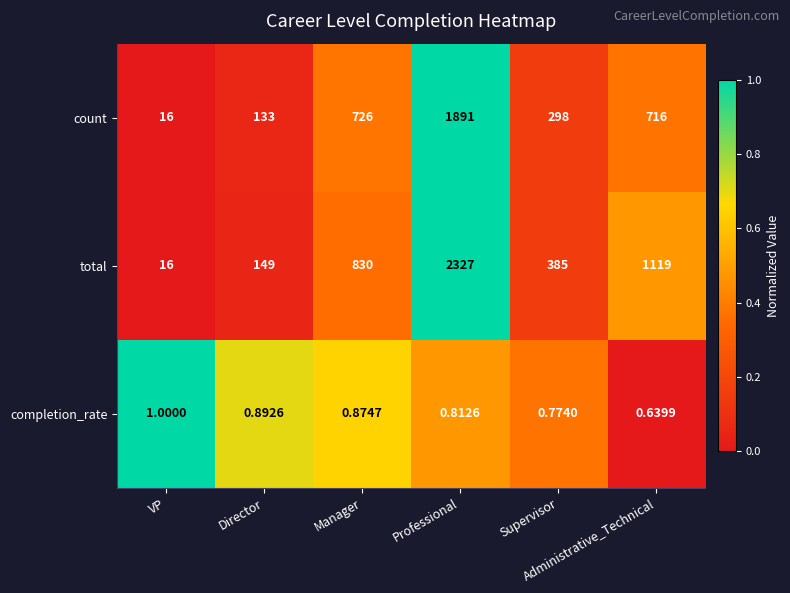

Which series has the largest range (max minus min)?

total